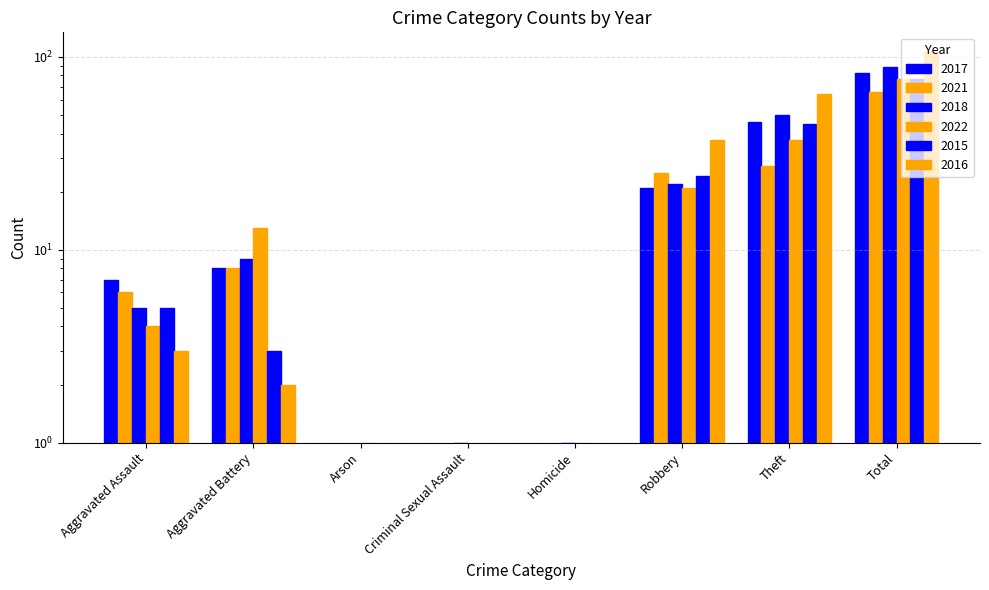

Reading right to left, list all the values displayed in this chart.

2017: Total=82	Theft=46	Robbery=21	Homicide=0	Criminal Sexual Assault=0	Arson=0	Aggravated Battery=8	Aggravated Assault=7
2021: Total=66	Theft=27	Robbery=25	Homicide=0	Criminal Sexual Assault=0	Arson=0	Aggravated Battery=8	Aggravated Assault=6
2018: Total=88	Theft=50	Robbery=22	Homicide=1	Criminal Sexual Assault=1	Arson=0	Aggravated Battery=9	Aggravated Assault=5
2022: Total=77	Theft=37	Robbery=21	Homicide=1	Criminal Sexual Assault=0	Arson=1	Aggravated Battery=13	Aggravated Assault=4
2015: Total=77	Theft=45	Robbery=24	Homicide=0	Criminal Sexual Assault=0	Arson=0	Aggravated Battery=3	Aggravated Assault=5
2016: Total=106	Theft=64	Robbery=37	Homicide=0	Criminal Sexual Assault=0	Arson=0	Aggravated Battery=2	Aggravated Assault=3